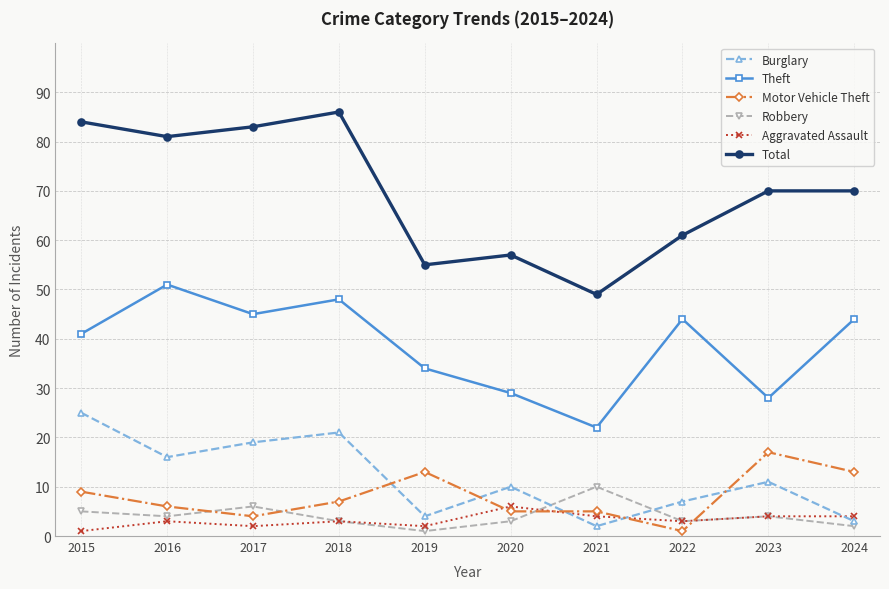

True or false: Aggravated Assault has more than 2 points higher than both neighbors.

True